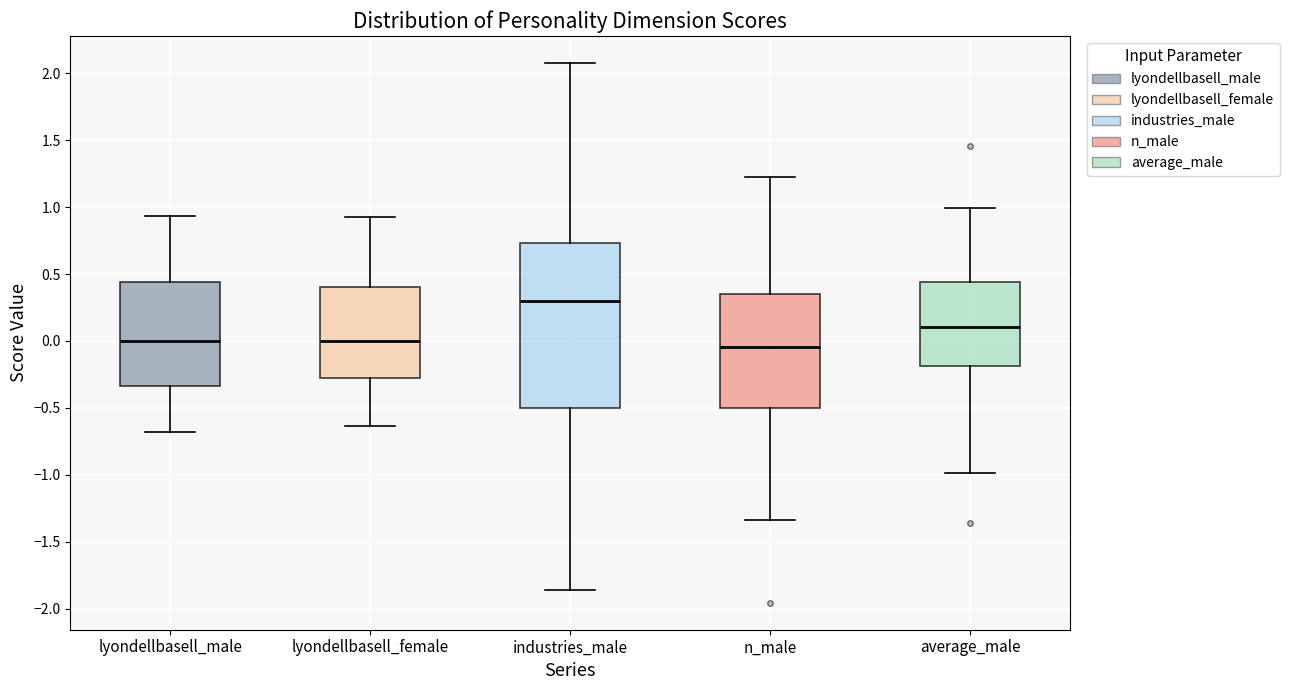

Where is the upper edge of the box for industries_male on the y-axis? The values are not printed on the chart, so give them approximately, as read against the axis.

0.75